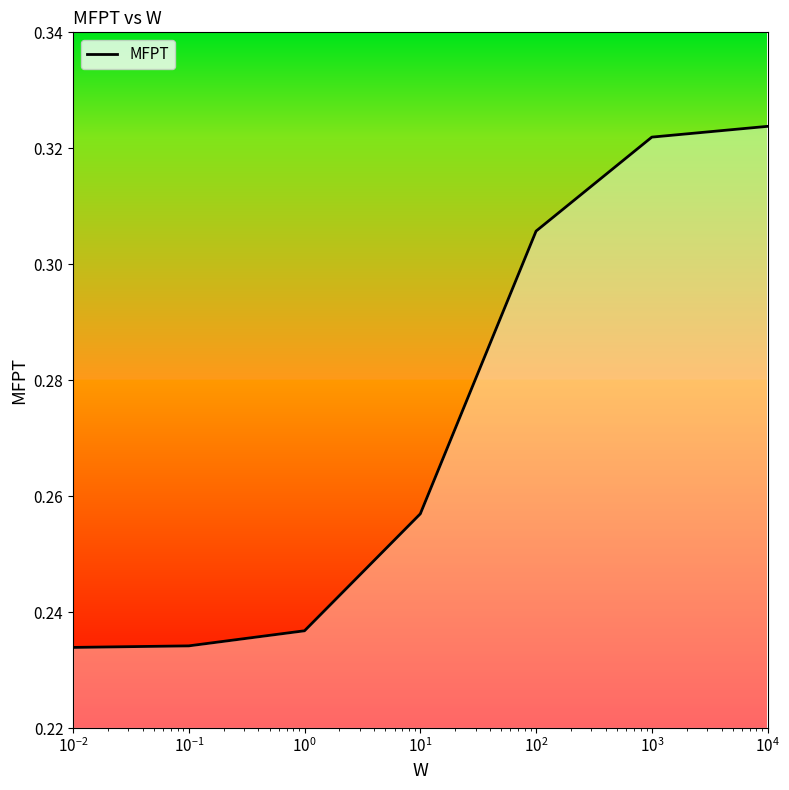

True or false: there are more than 1 points higher than both neighbors.

False